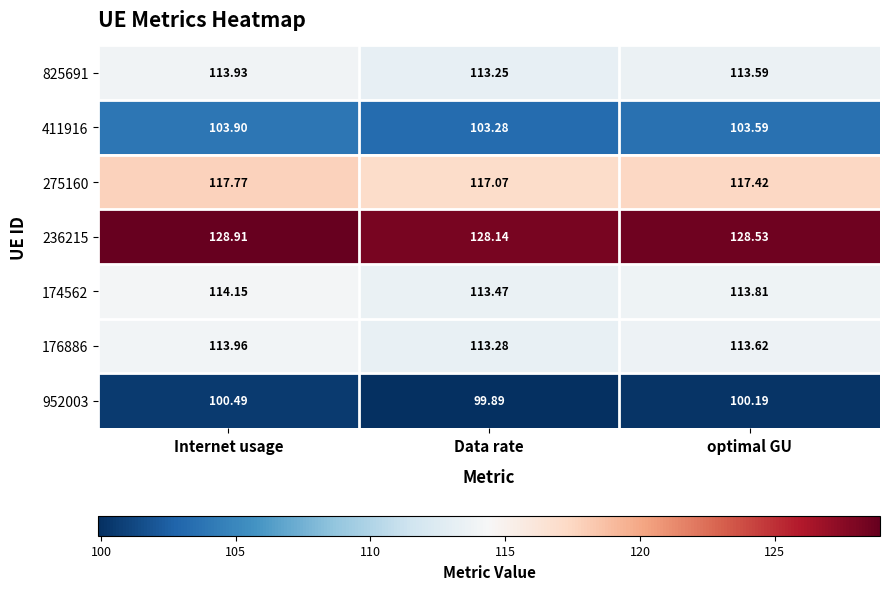

At which label is 275160 closest to 117?

Data rate